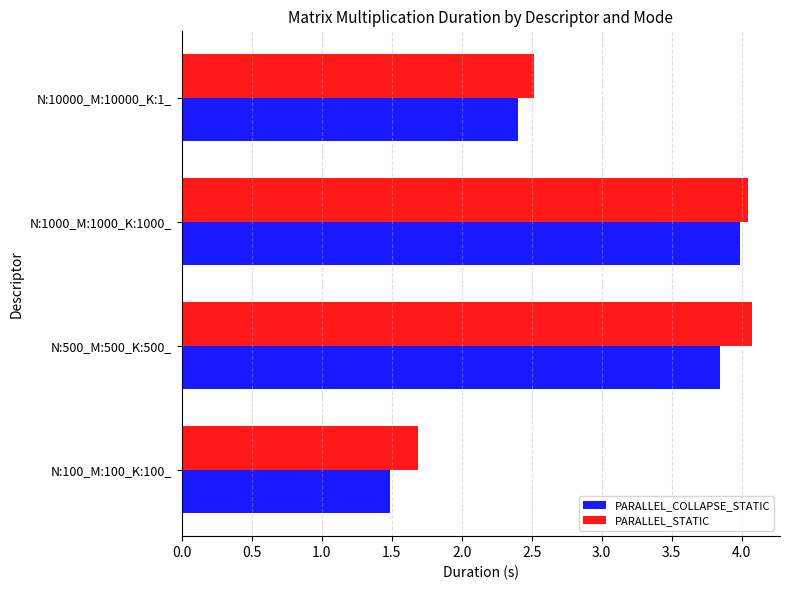

Is the value of PARALLEL_COLLAPSE_STATIC at N:100_M:100_K:100_ greater than the value of PARALLEL_STATIC at N:10000_M:10000_K:1_?

No